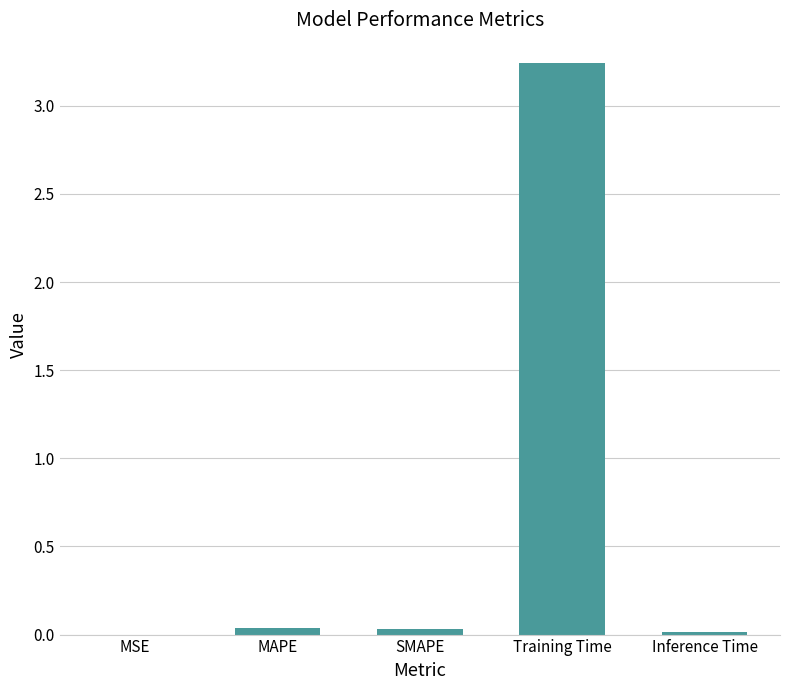

Which label corresponds to the largest value in the chart?

Training Time